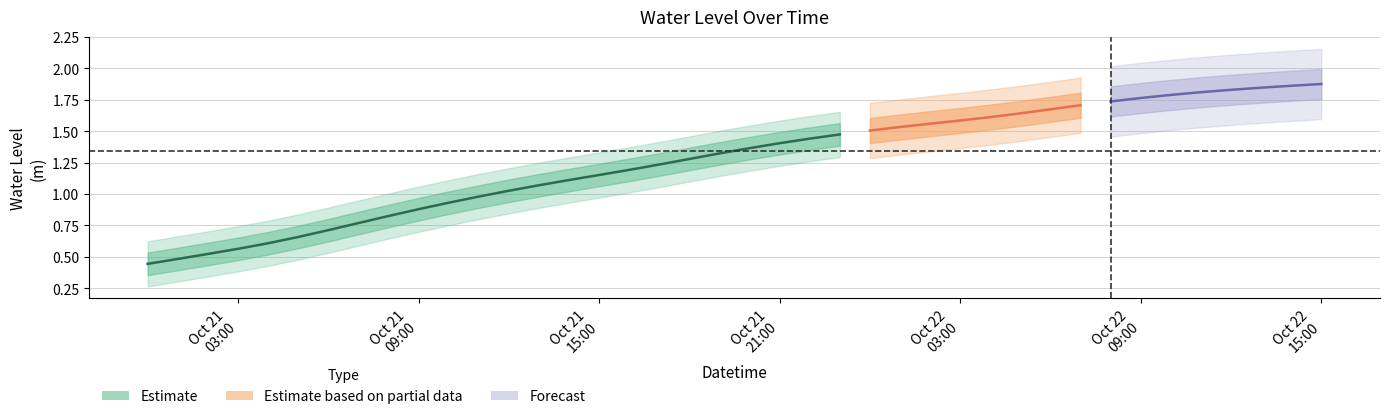

What is the value of the 28th point from the left?

1.6